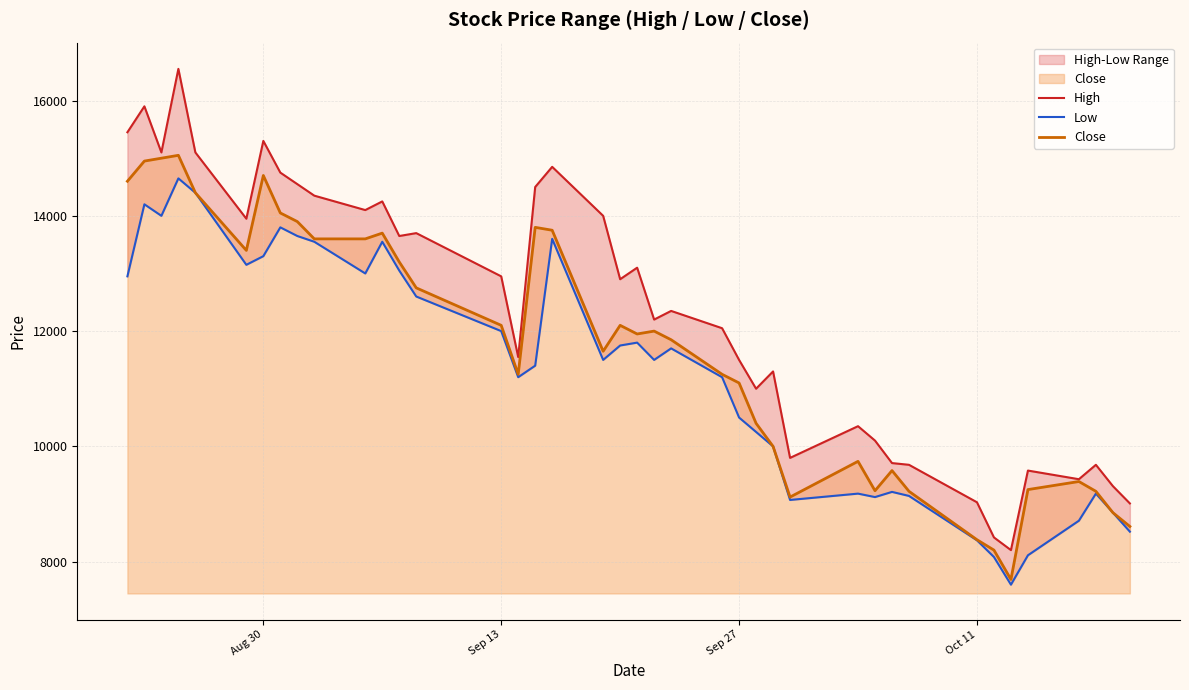

What is the maximum value for Close?

15050